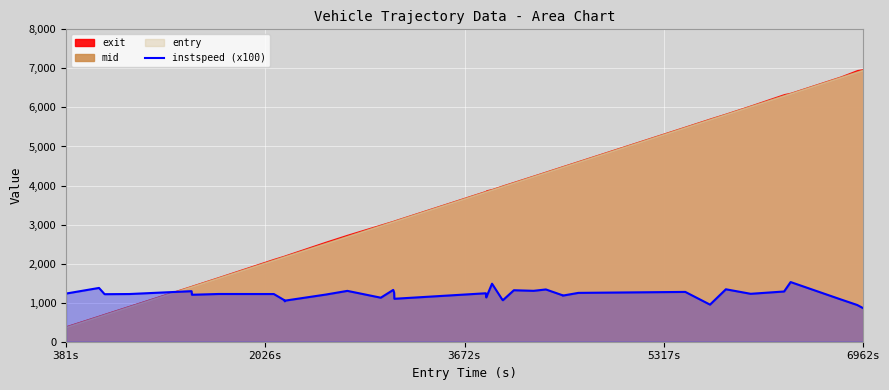

What is the lowest value of the instspeed (x100) series?

860.1